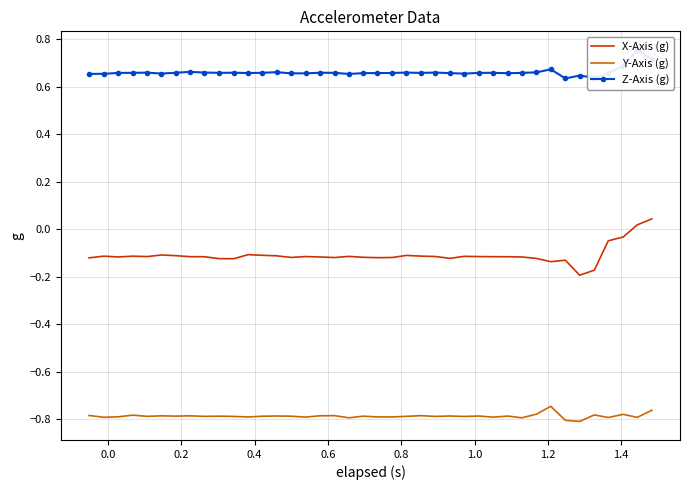

True or false: X-Axis (g) and Y-Axis (g) intersect in this chart.

False